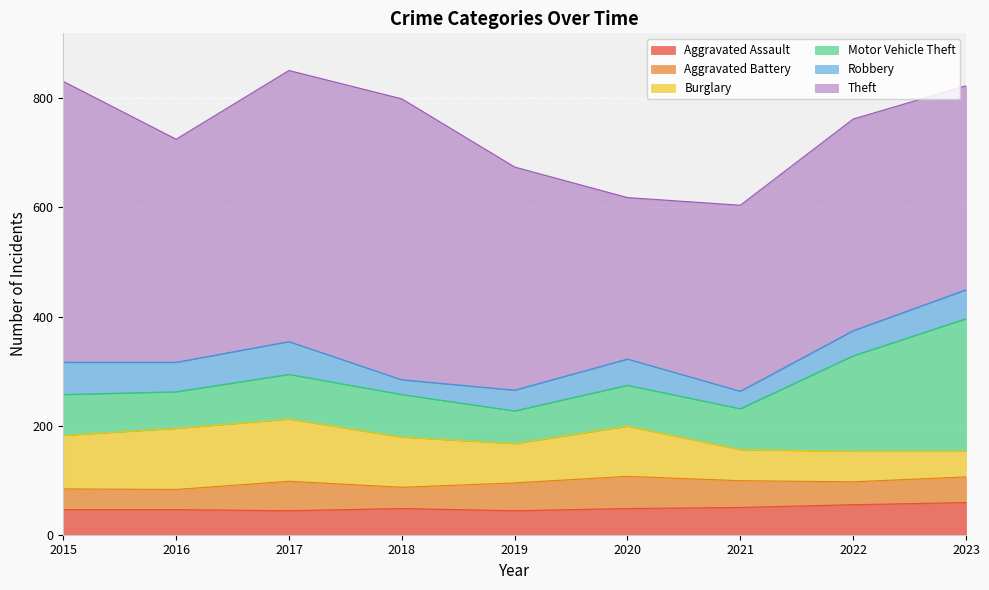

Count the number of categories in the chart.

9